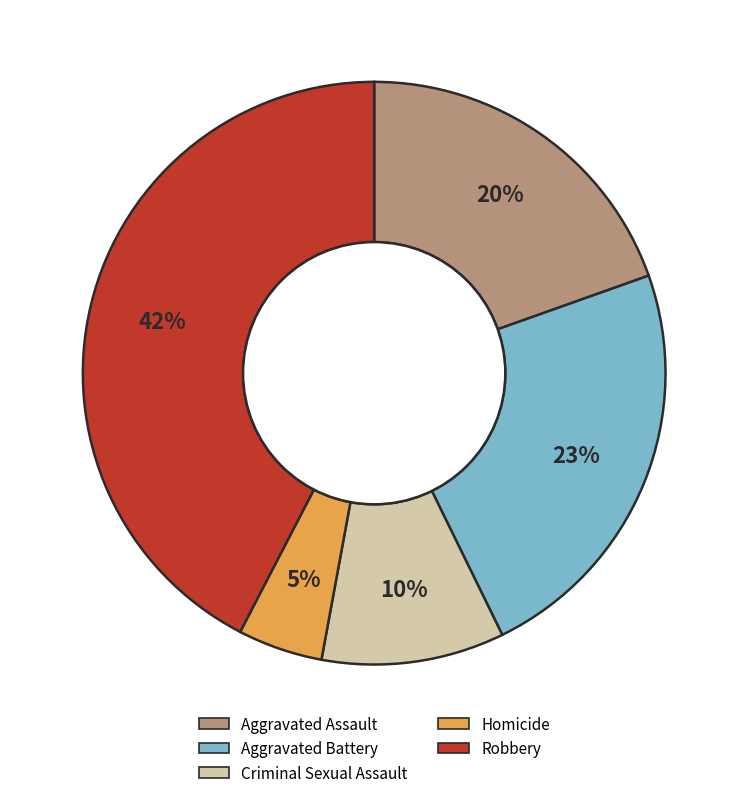

Which slice is the largest?

Robbery